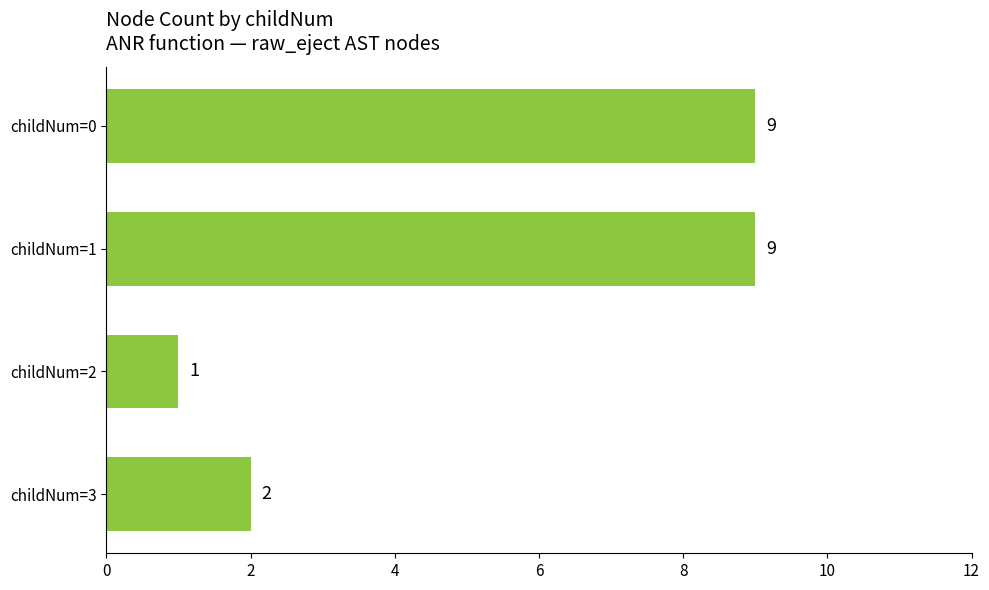

Are the bars horizontal?

Yes